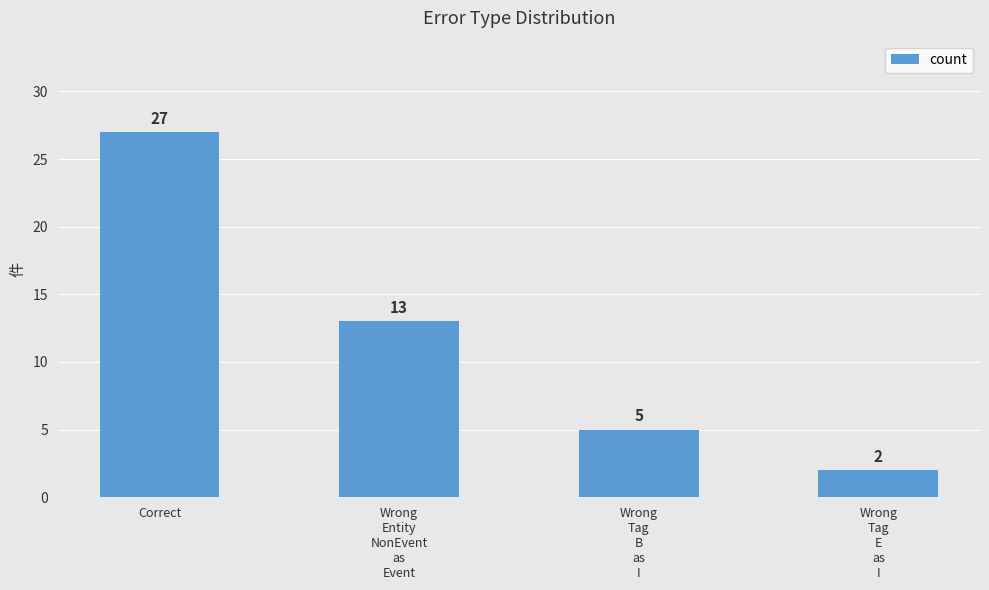

What is the label of the 4th bar from the left?

Wrong
Tag
E
as
I